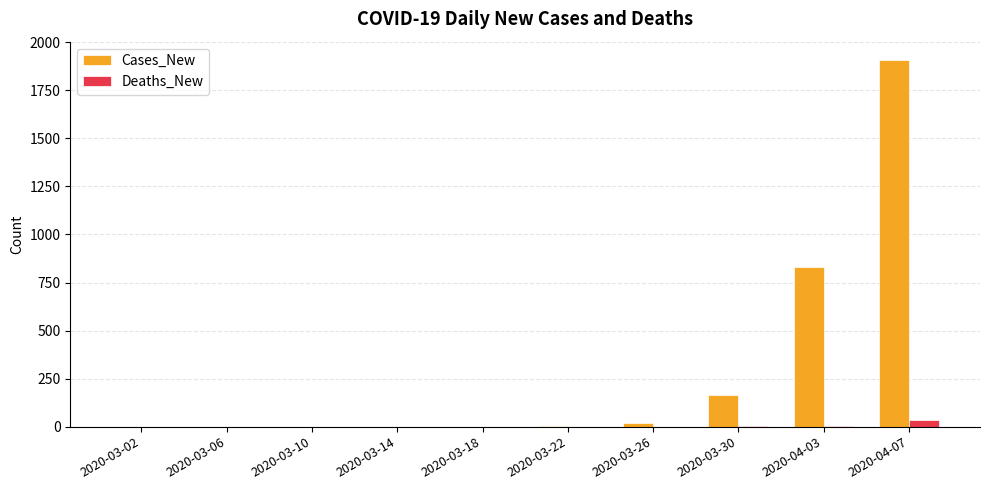

Which series has the largest total across all categories?

Cases_New